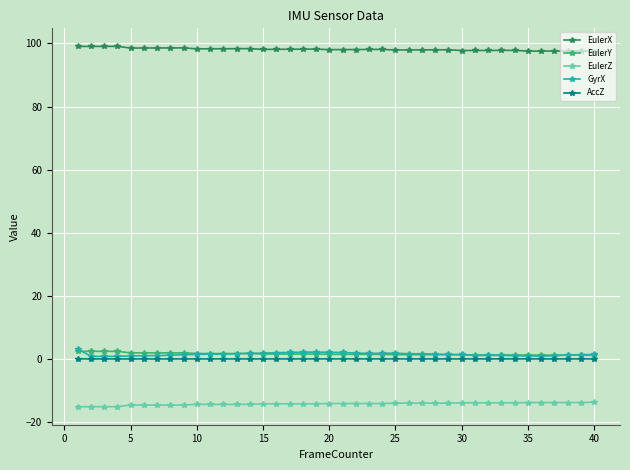

Which series has the largest total across all categories?

EulerX